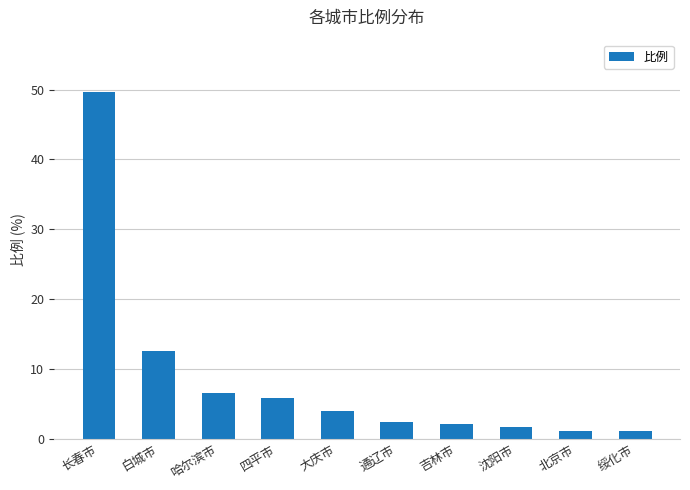

What is the sum of the values at 绥化市 and 北京市?

2.3